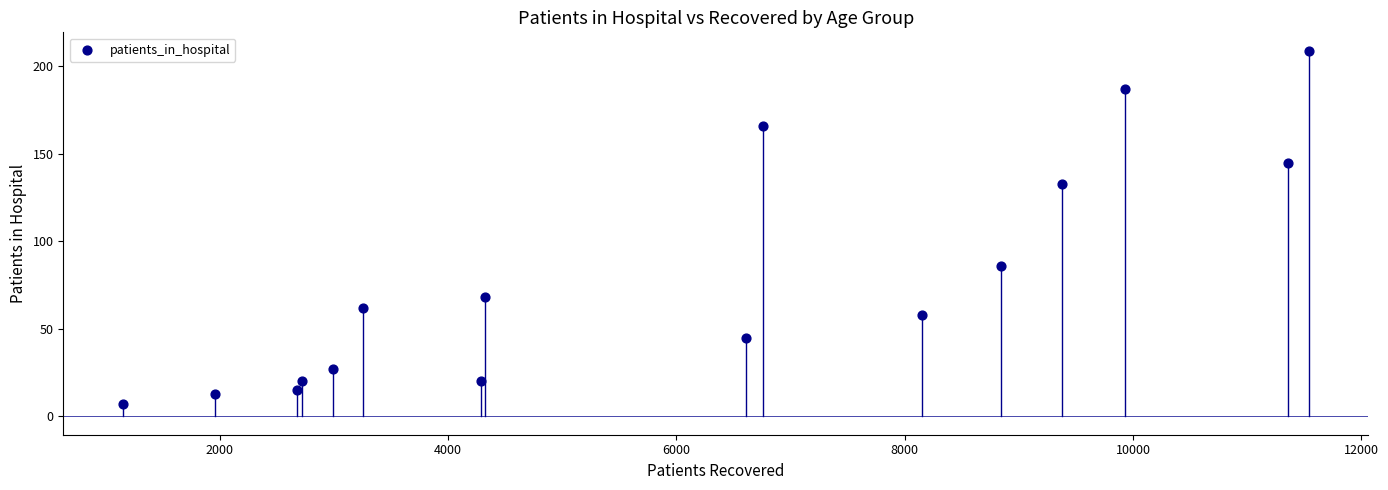

What is the range of X values (max minus min)?

10391